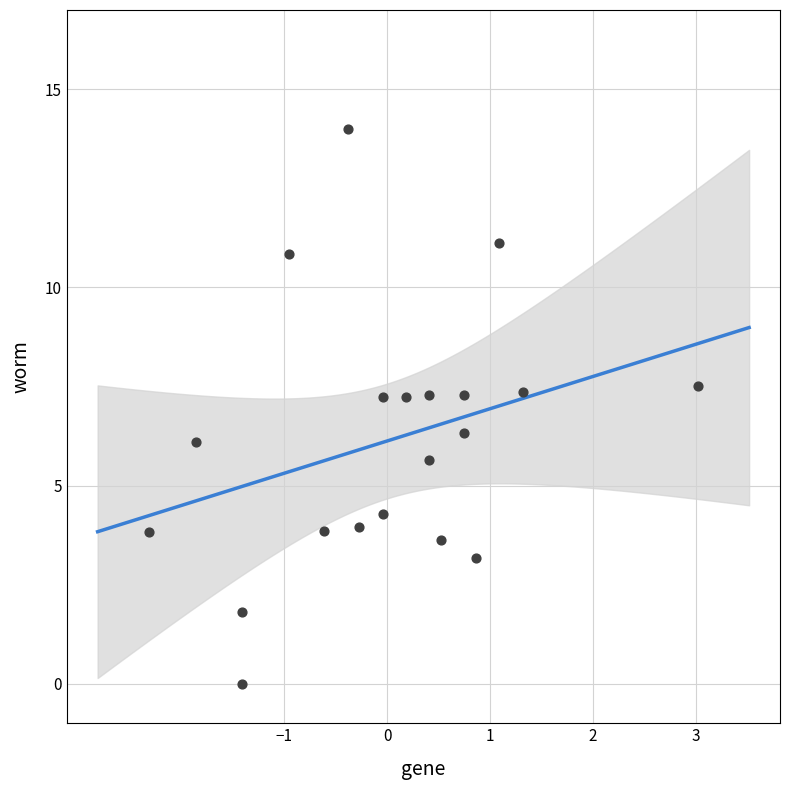

What is the range of X values (max minus min)?

5.3